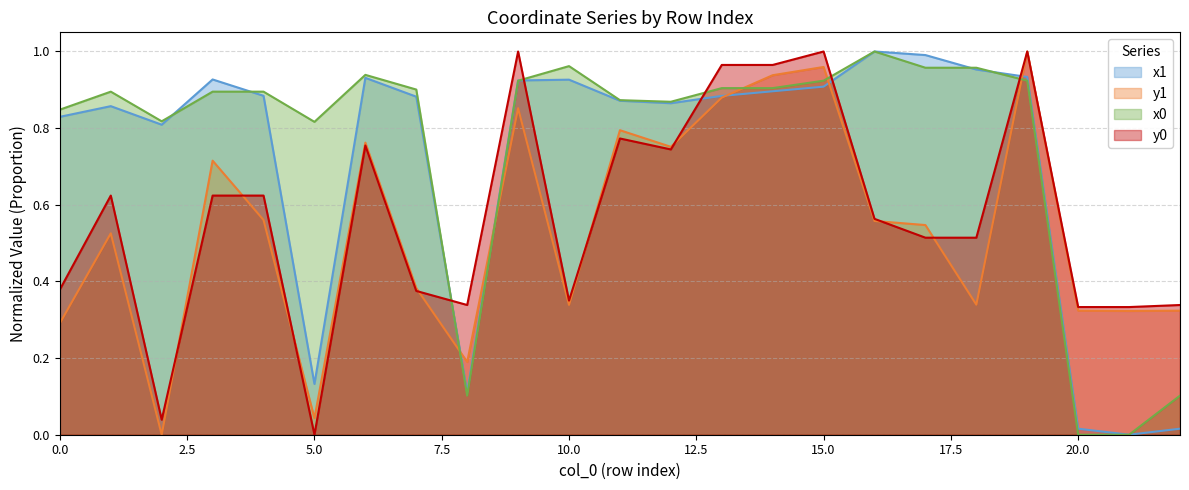

True or false: y1 and y0 cross at least once.

True